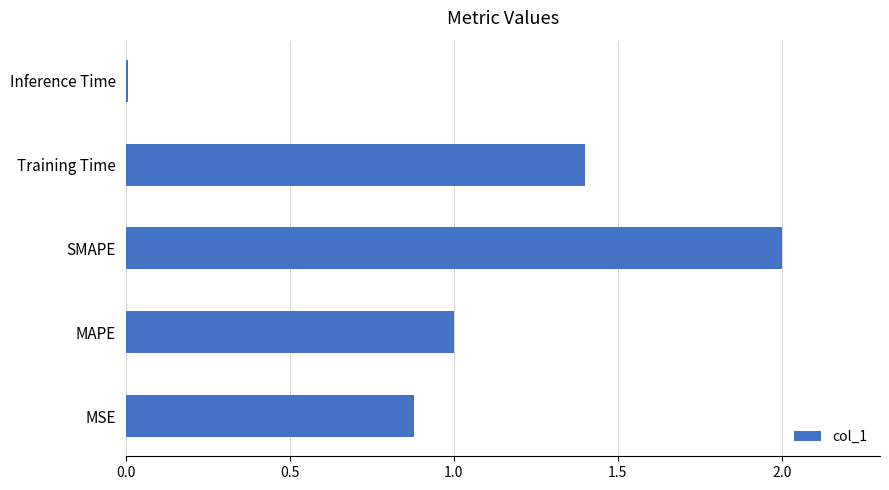

What is the difference between the maximum and second lowest values?

1.1